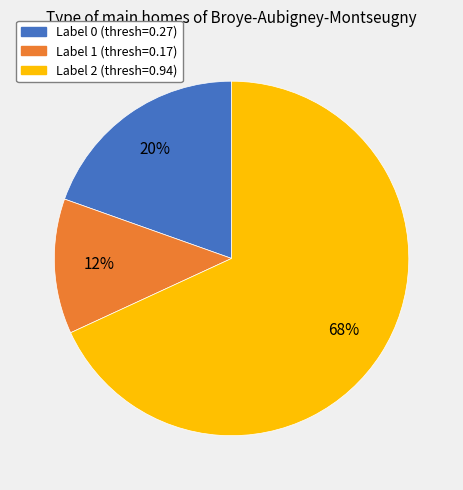

To the nearest percent, what portion does Label 1 (thresh=0.17) represent?

12%